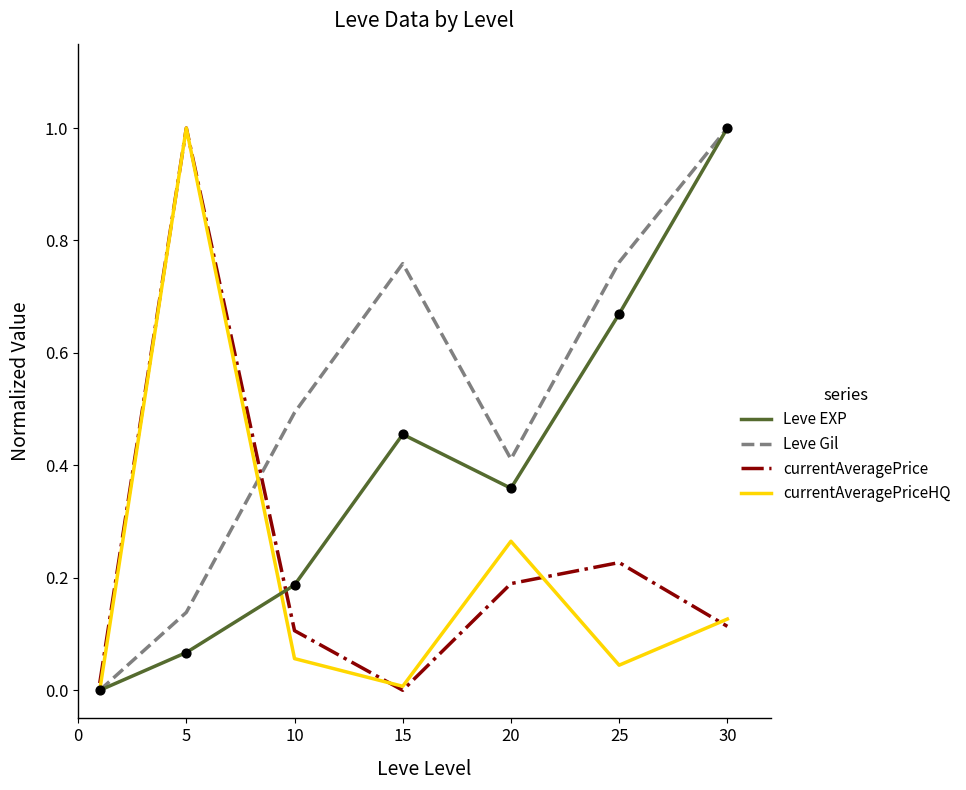

What are all the series names shown in the legend?

Leve EXP, Leve Gil, currentAveragePrice, currentAveragePriceHQ